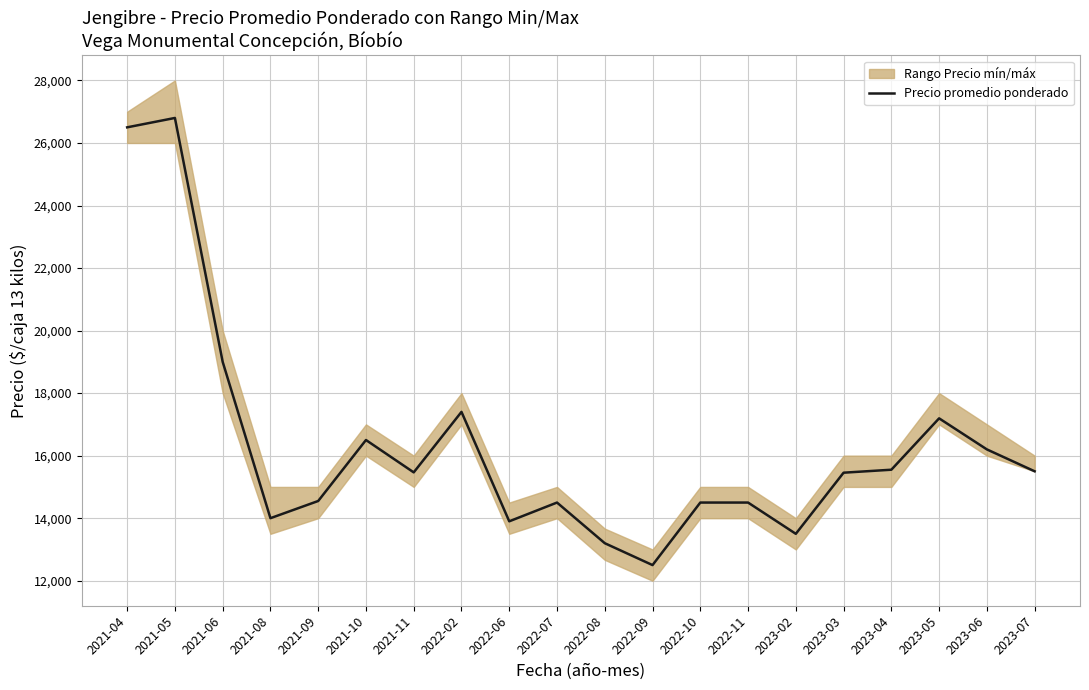

List the labels in order of value, largest first.

2021-05, 2021-04, 2021-06, 2022-02, 2023-05, 2021-10, 2023-06, 2023-04, 2023-07, 2021-11, 2023-03, 2021-09, 2022-07, 2022-10, 2022-11, 2021-08, 2022-06, 2023-02, 2022-08, 2022-09